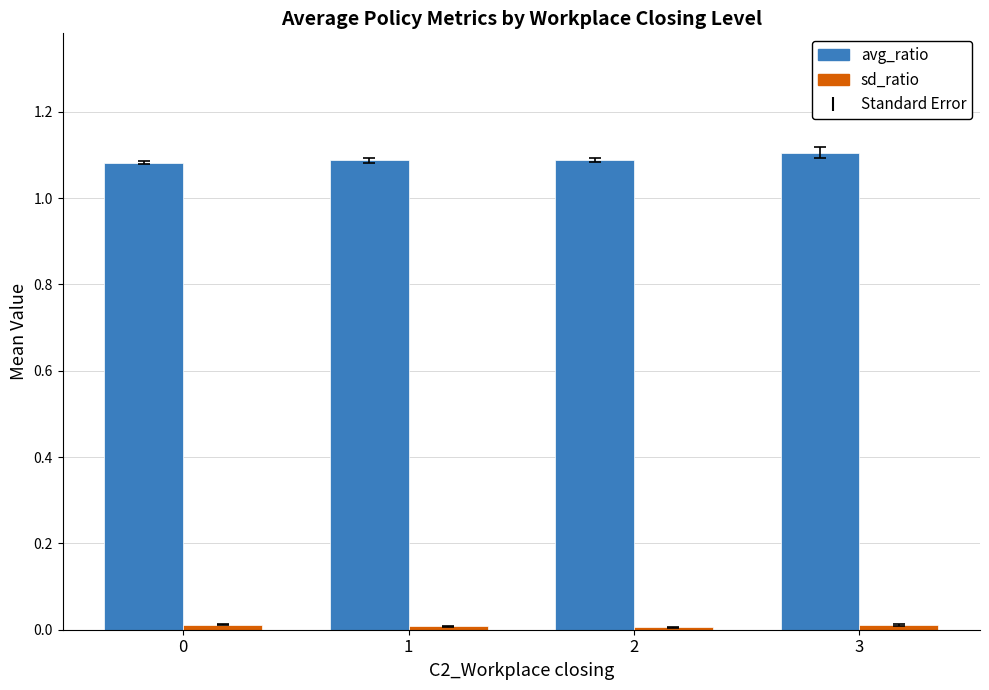

Which series has the largest total across all categories?

avg_ratio